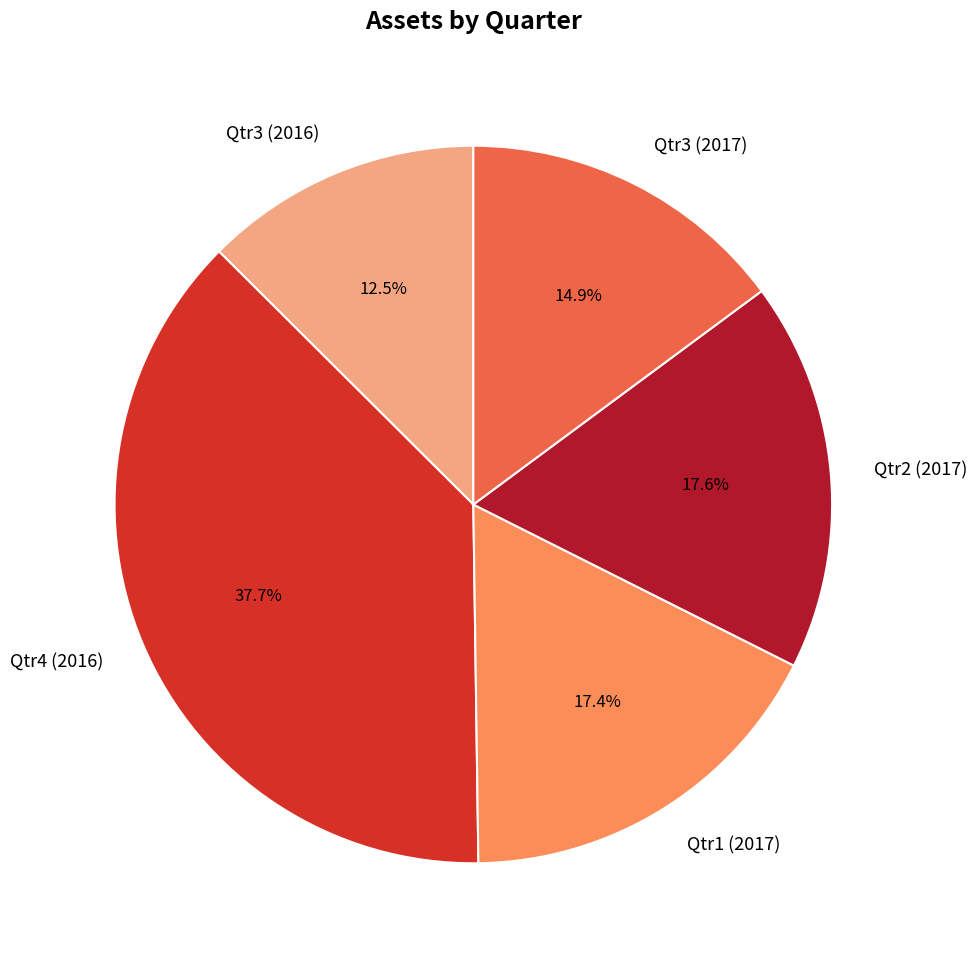

The Qtr4 (2016) slice represents 38% of the pie. True or false?

True